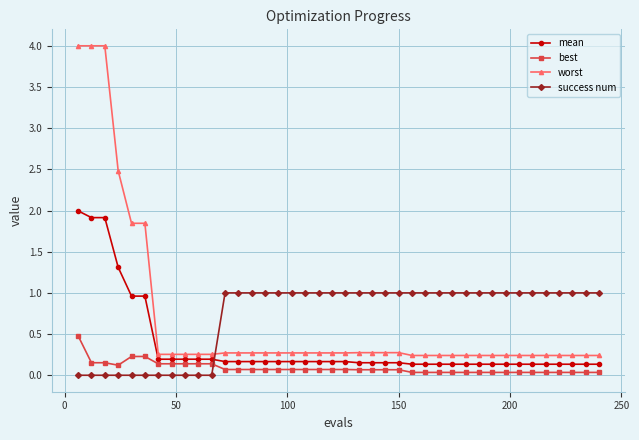

What is the difference between the maximum and minimum values in the mean series?

1.9